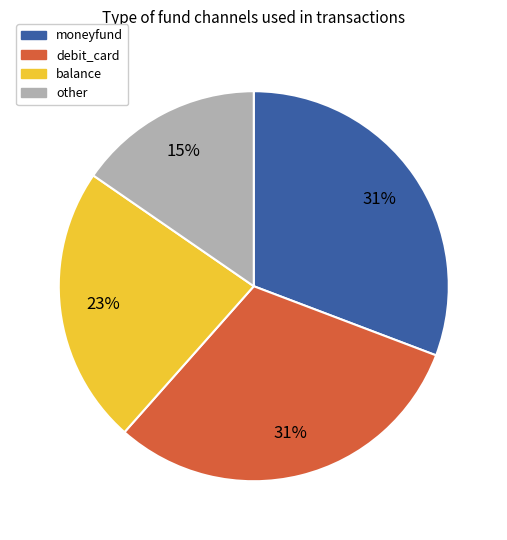

To the nearest percent, what percentage of the pie is moneyfund?

31%